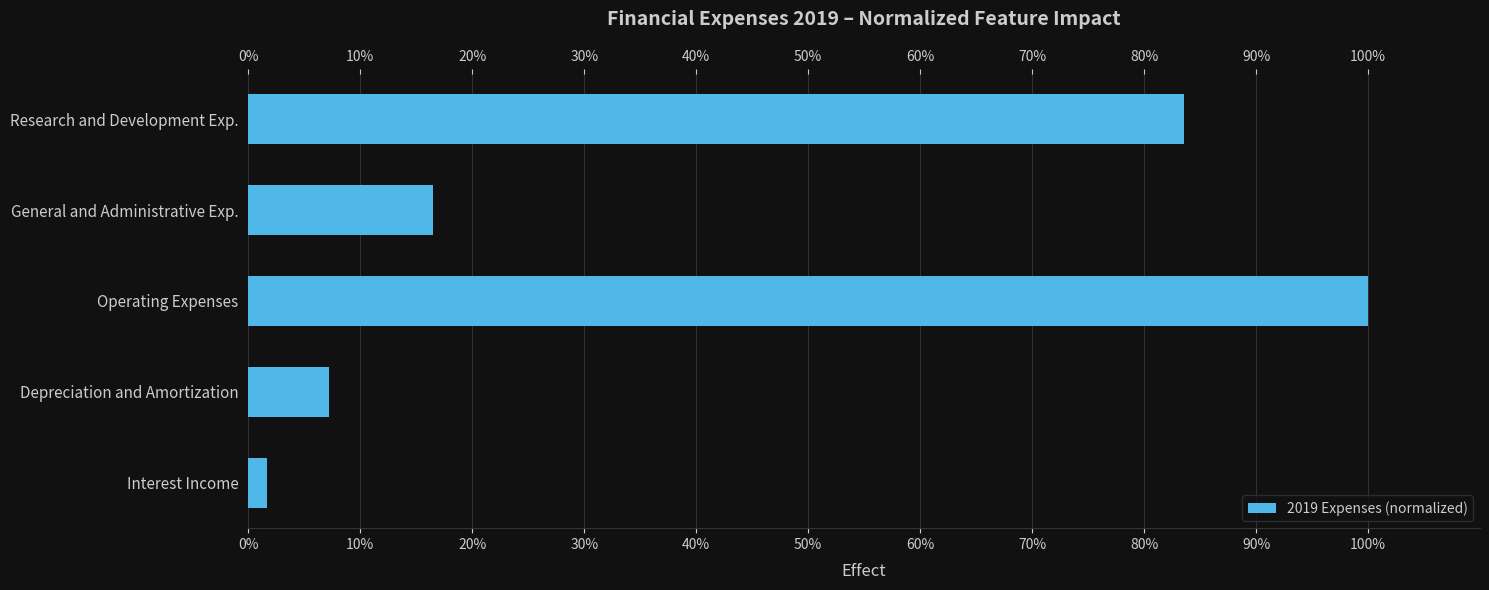

Reading bottom to top, extract all data points from this chart.

1.6	7.2	100.0	16.5	83.5